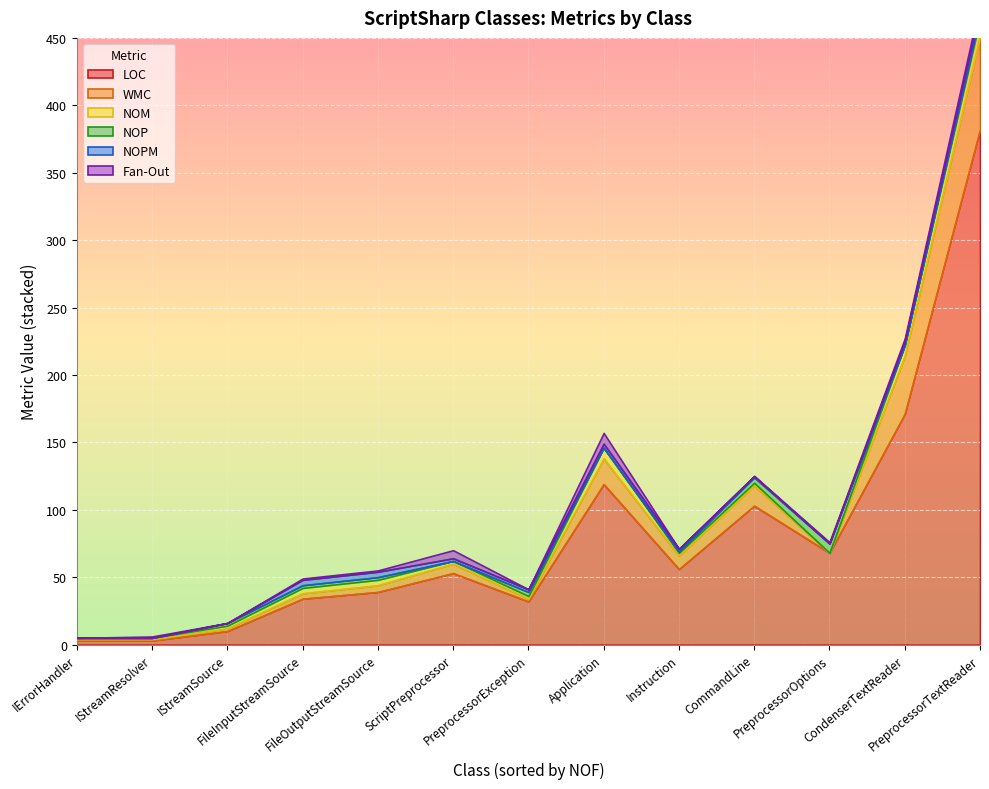

Is it true that Fan-Out equals 2 at PreprocessorTextReader?

False